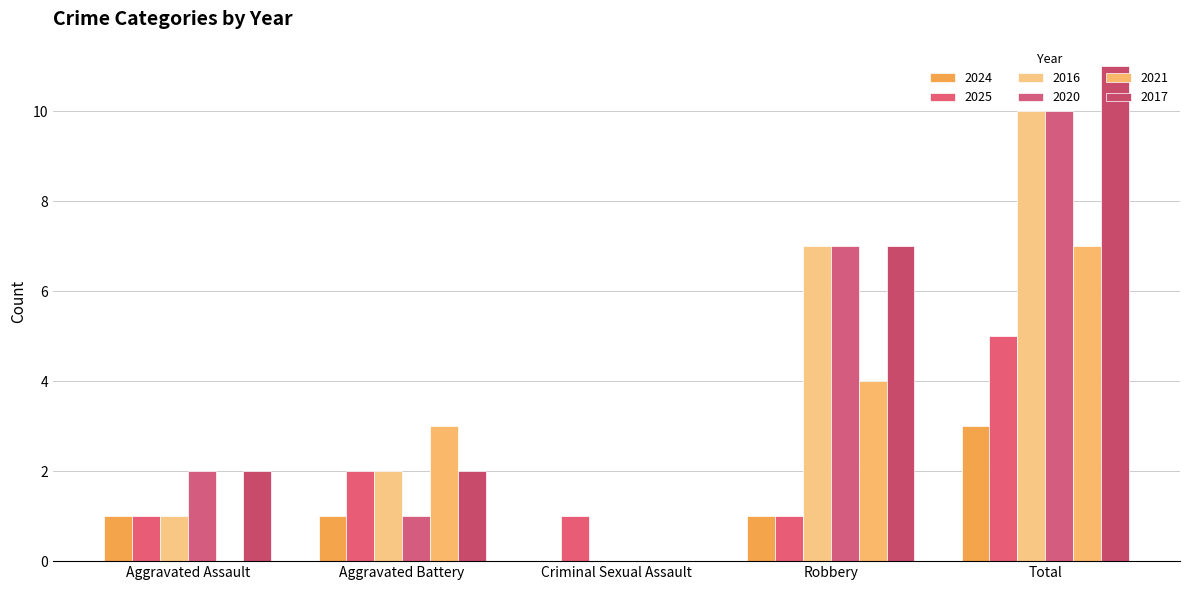

At which label does 2025 reach its peak?

Total